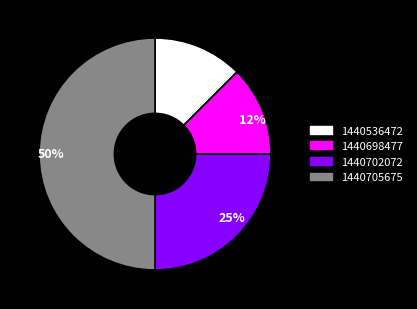

To the nearest percent, what is the average slice percentage?

25%